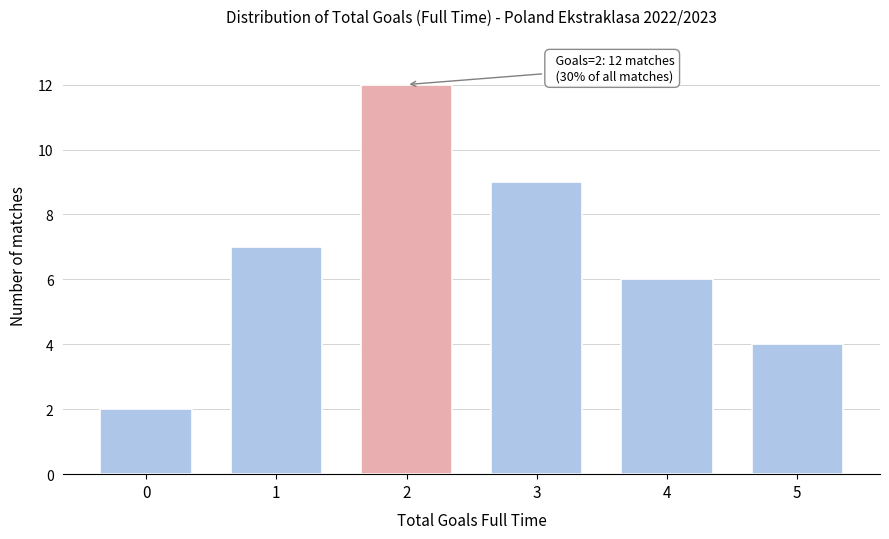

Reading left to right, extract all data points from this chart.

0=2	1=7	2=12	3=9	4=6	5=4